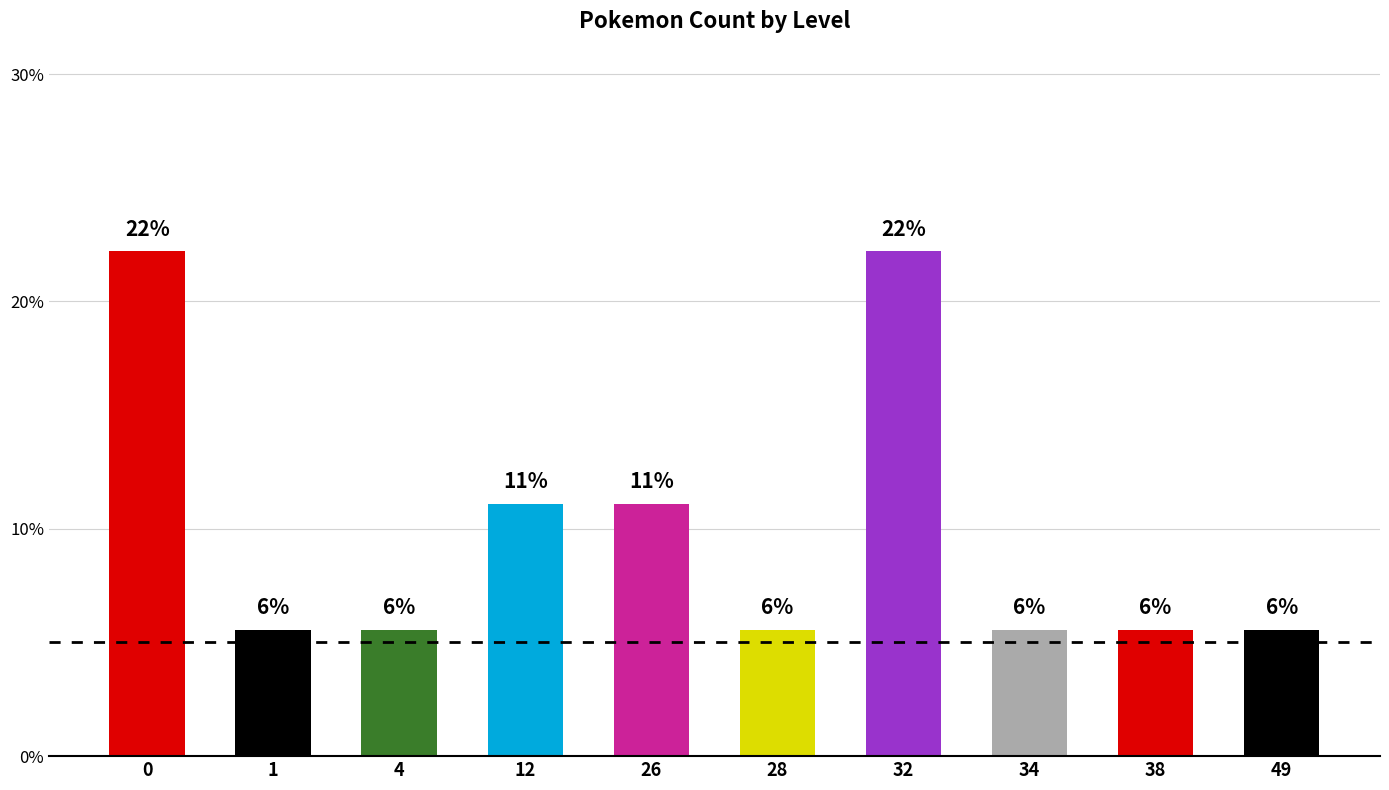

What is the value of the 9th bar from the left?

5.6